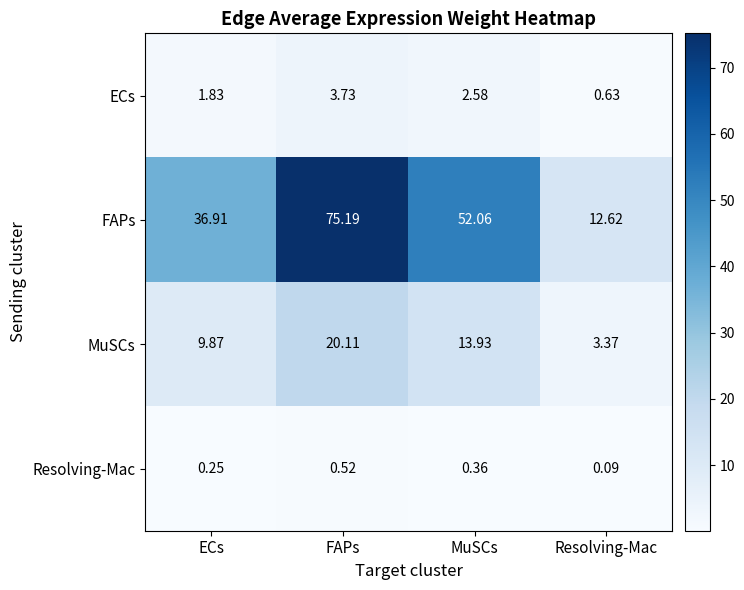

Which series has the largest total across all categories?

FAPs